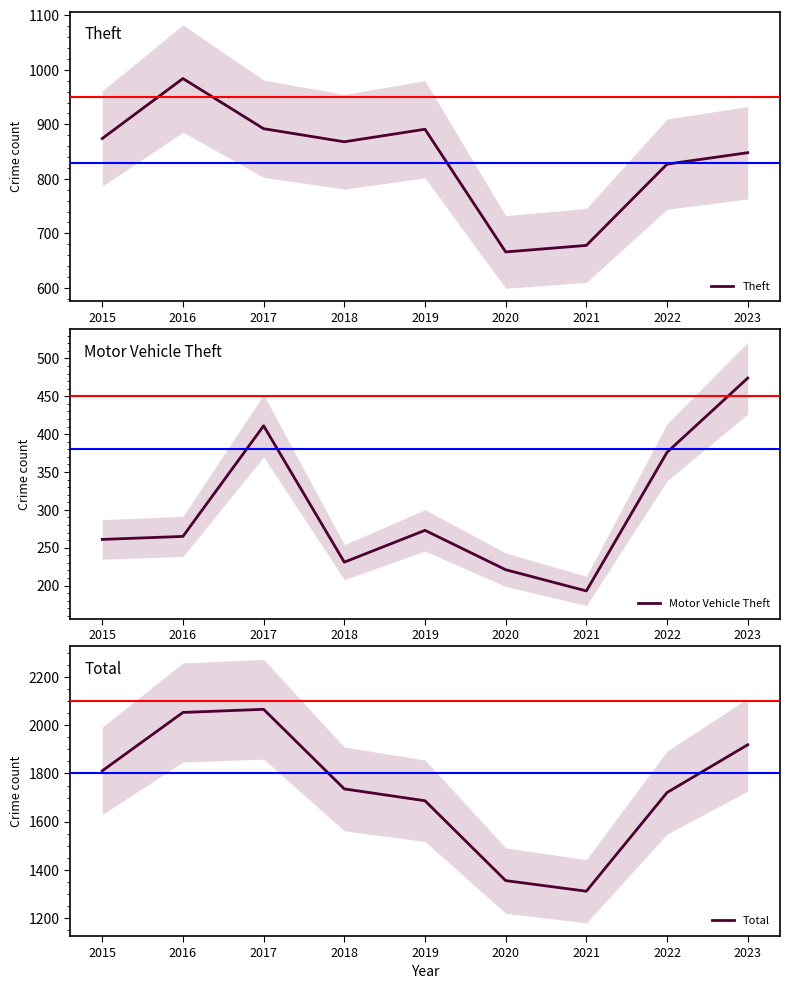

At which category does Motor Vehicle Theft reach its first local peak?

2017